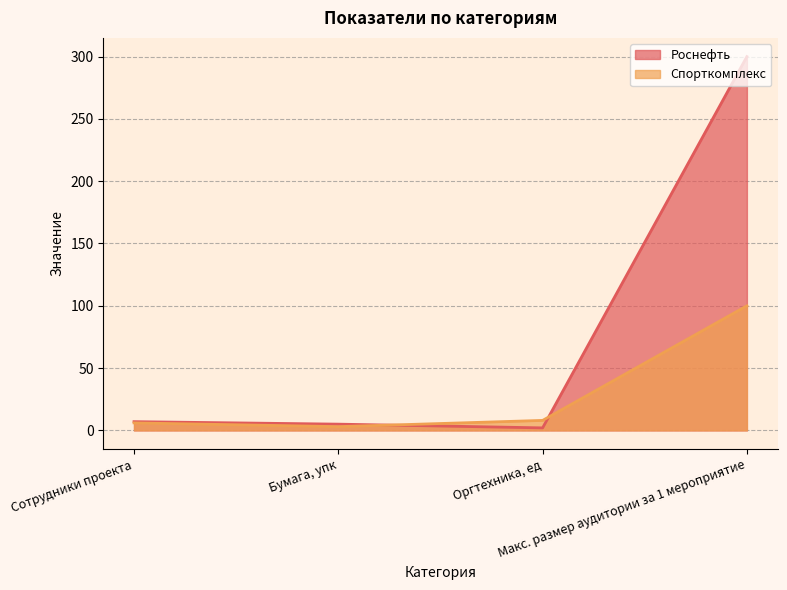

Rank the categories by Роснефть value from lowest to highest.

Оргтехника, ед, Бумага, упк, Сотрудники проекта, Макс. размер аудитории за 1 мероприятие